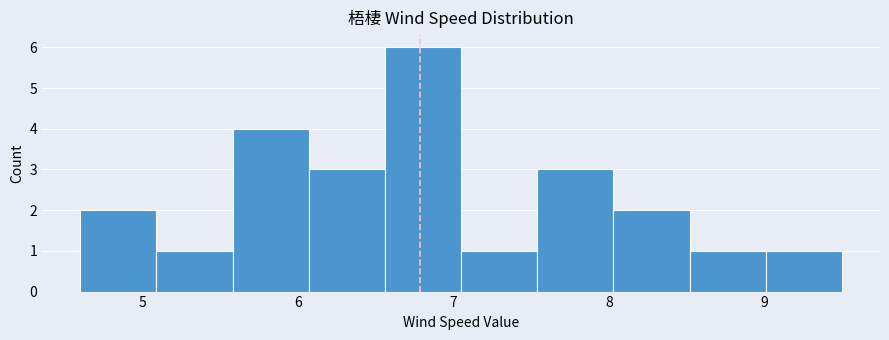

Which range on the x-axis has the tallest bar?

6.56 to 7.05